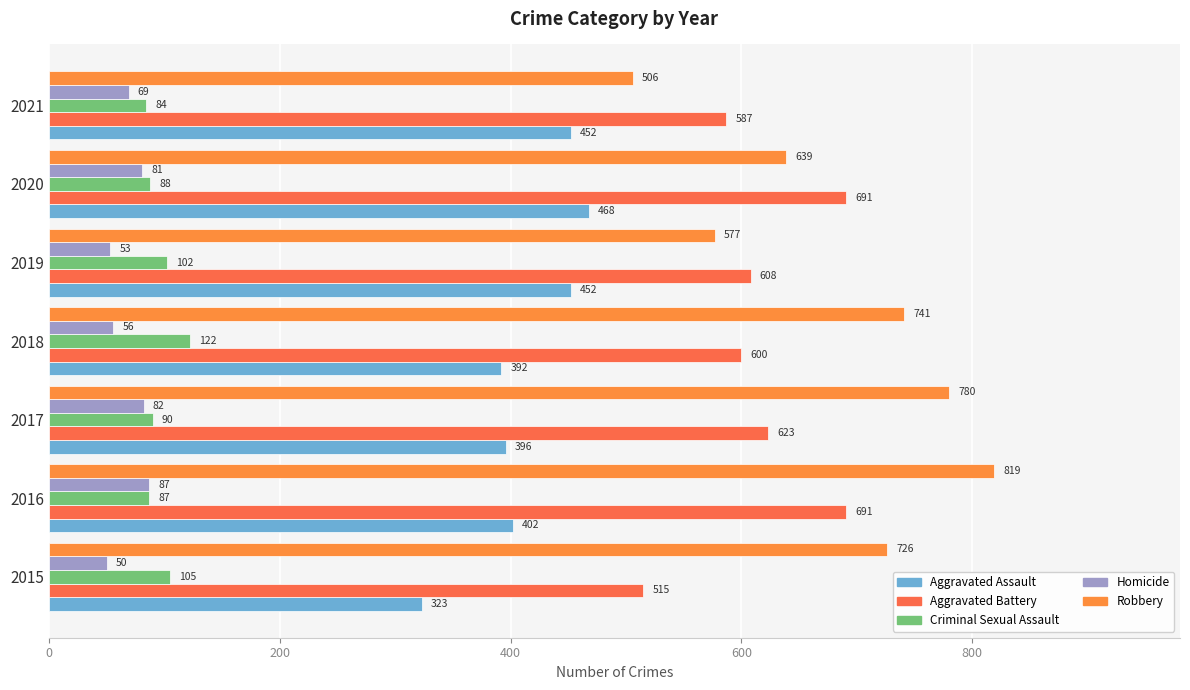

What is the smallest value displayed?

50